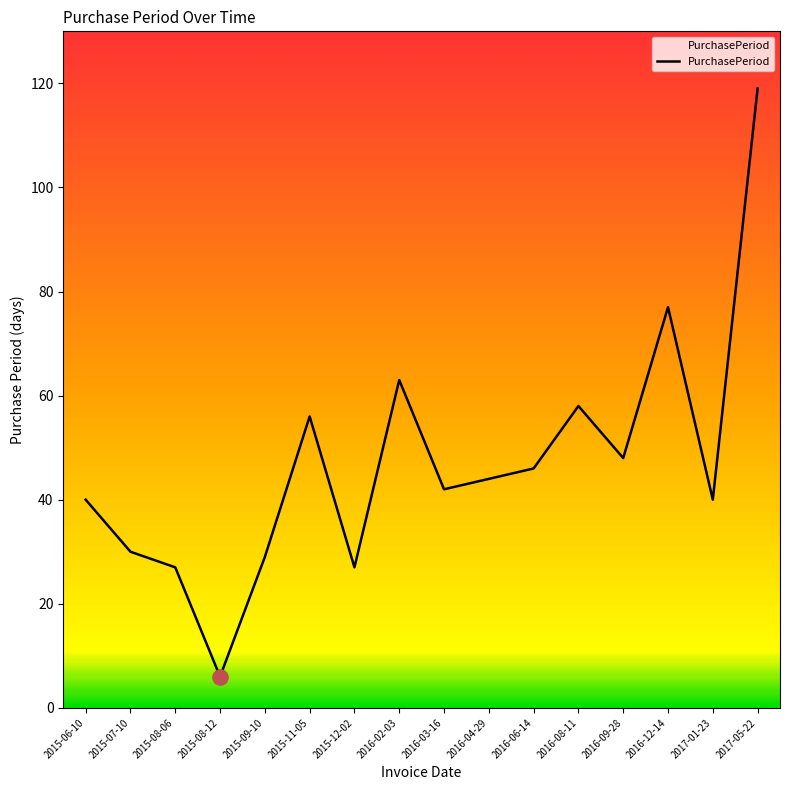

Between 2015-08-06 and 2016-09-28, which is larger?

2016-09-28